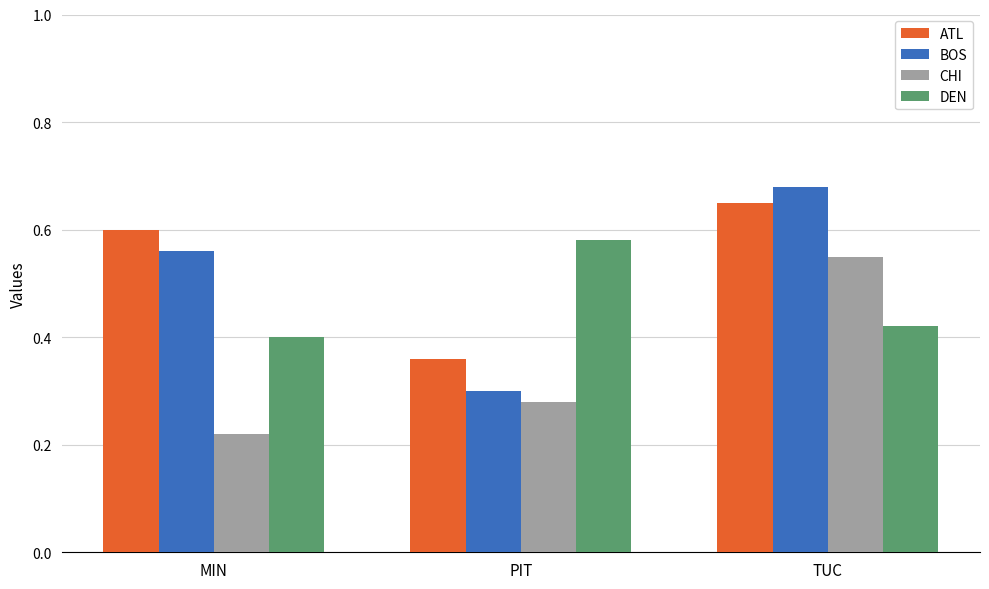

Which series has the largest total across all categories?

ATL